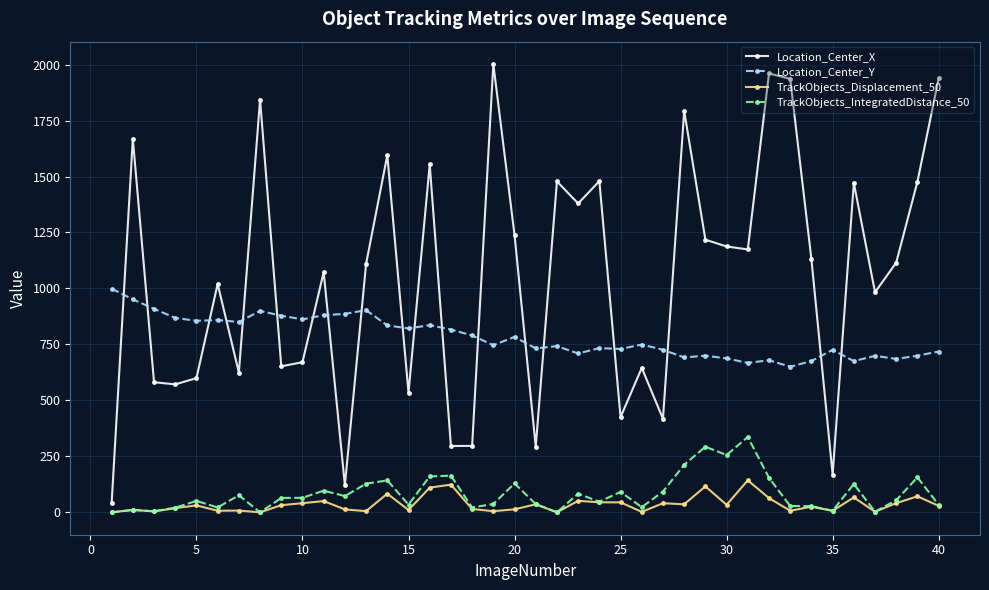

How many values in the TrackObjects_Displacement_50 series exceed 30?

20